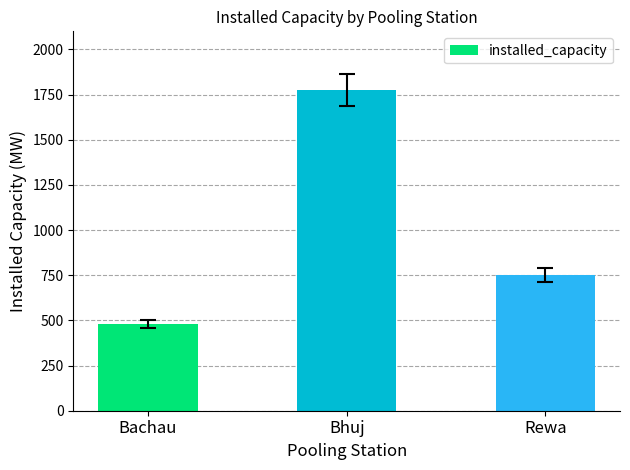

Reading right to left, extract all data points from this chart.

750.0	1776.4	480.0